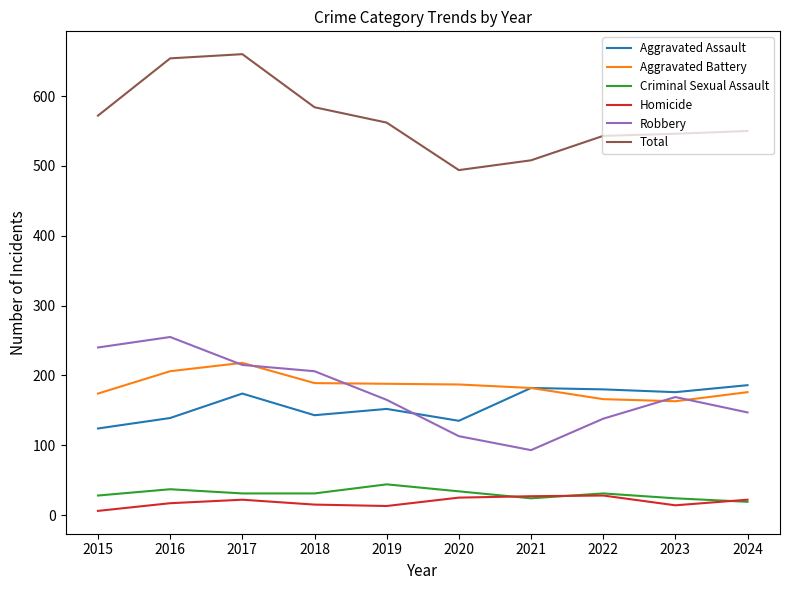

The Aggravated Battery series shows 324 at 2018. True or false?

False